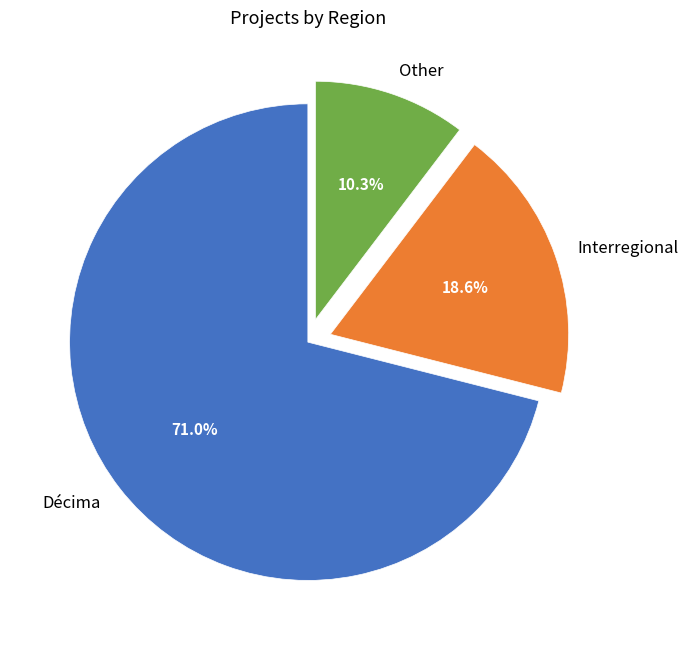

What is the largest slice in the pie chart?

Décima